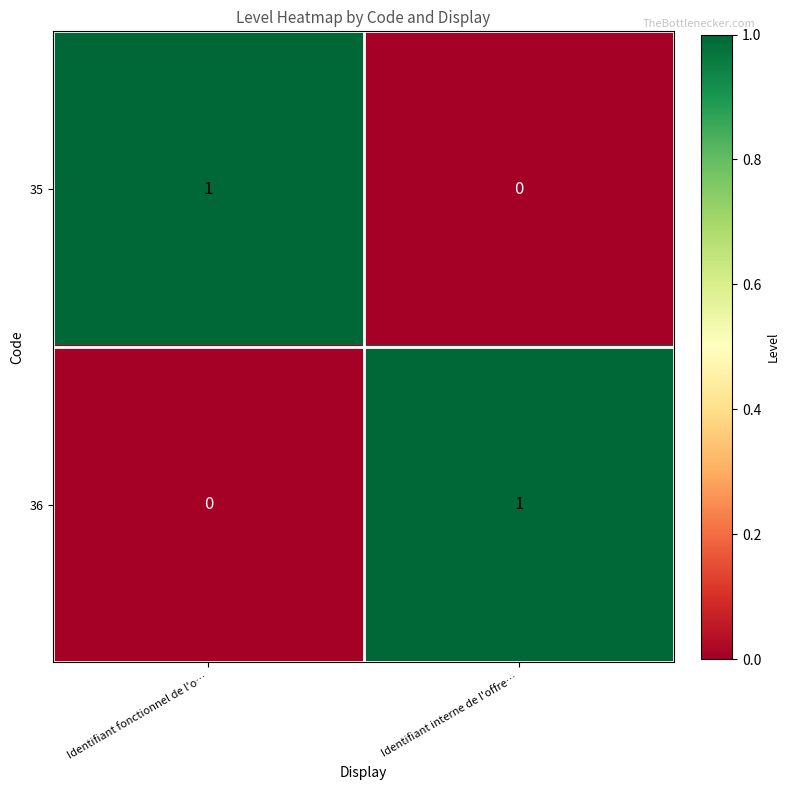

At which label is 36 closest to 0?

Identifiant fonctionnel de l'o…